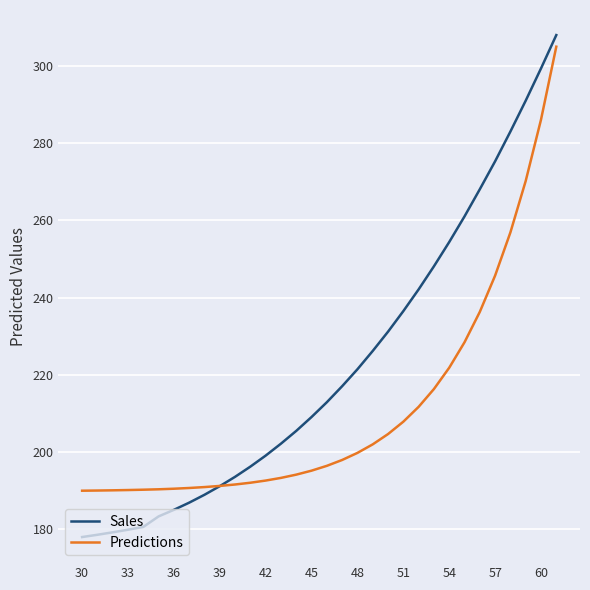

Which series has the largest total across all categories?

Sales